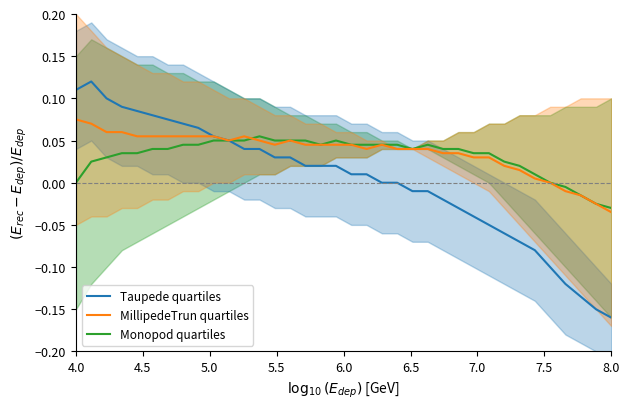

How many values in the Taupede quartiles series exceed 0?

20